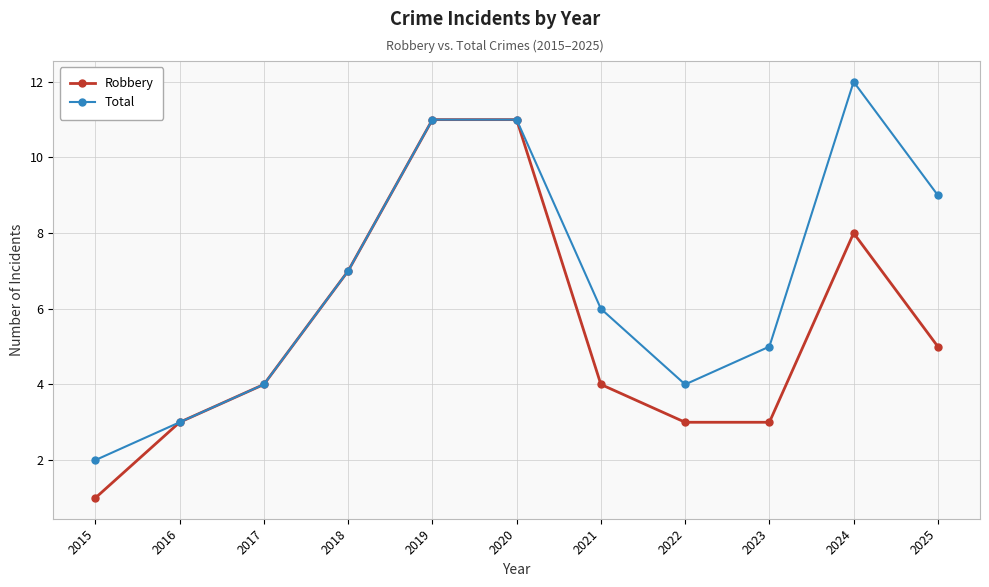

What is the value of the Total point at the 10th from the left?

12